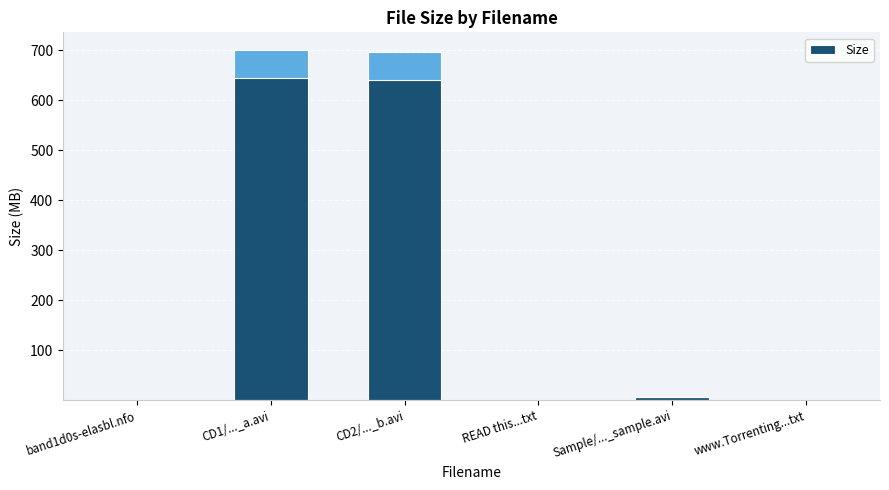

What is the sum of all values?

1403.6